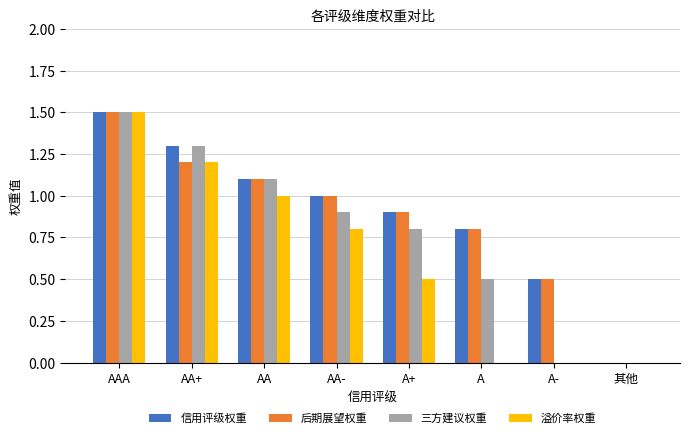

True or false: 信用评级权重 has a value of 0.8 at A.

True